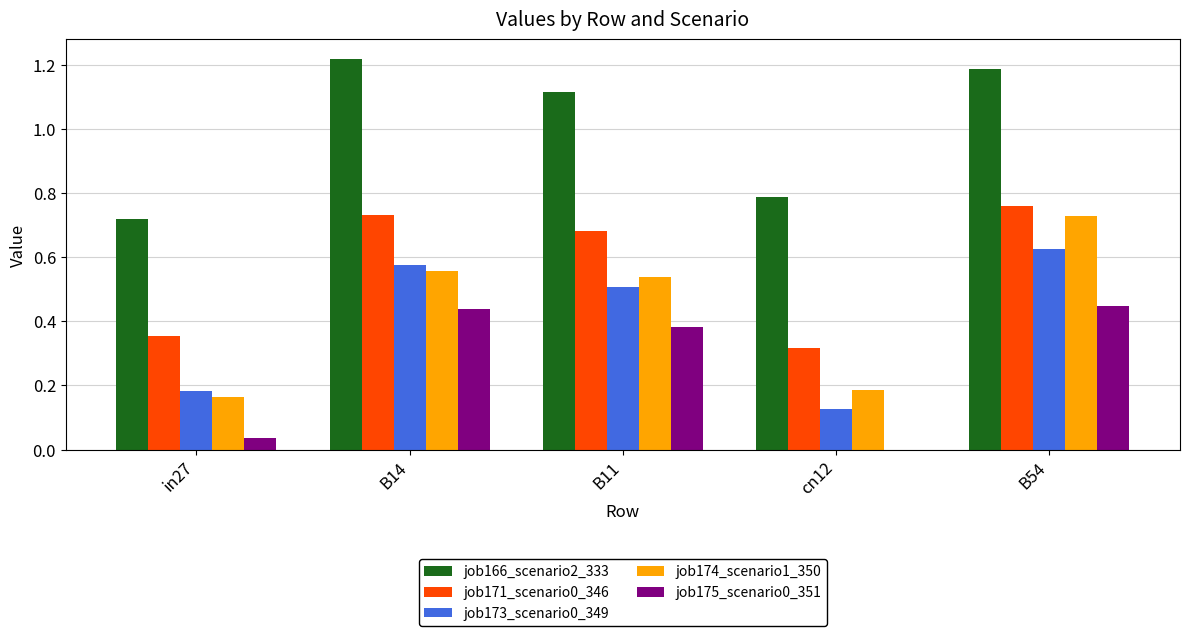

What is the sum of all job166_scenario2_333 values?

5.0